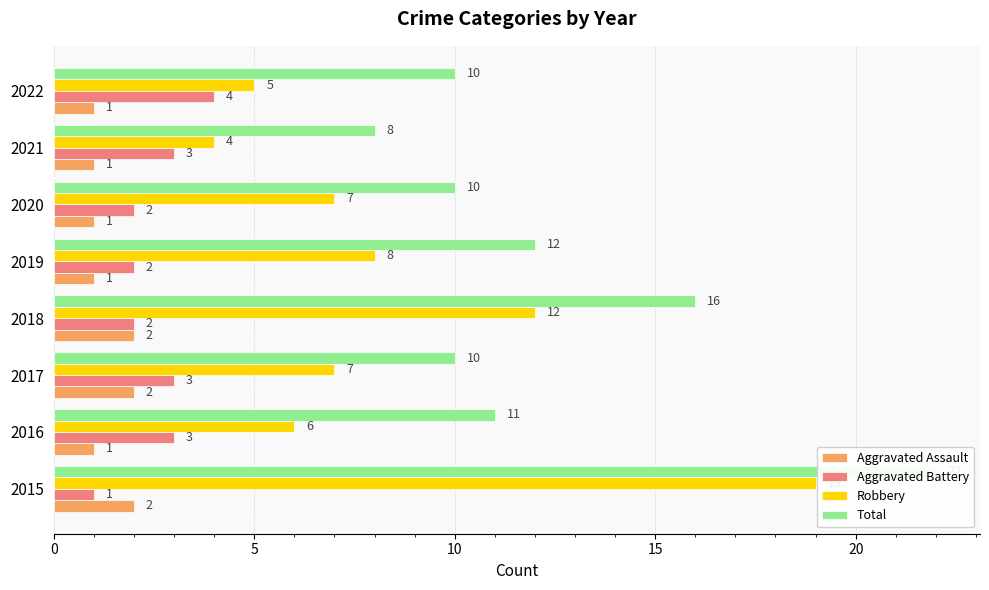

The Aggravated Assault series shows 1 at 2021. True or false?

False